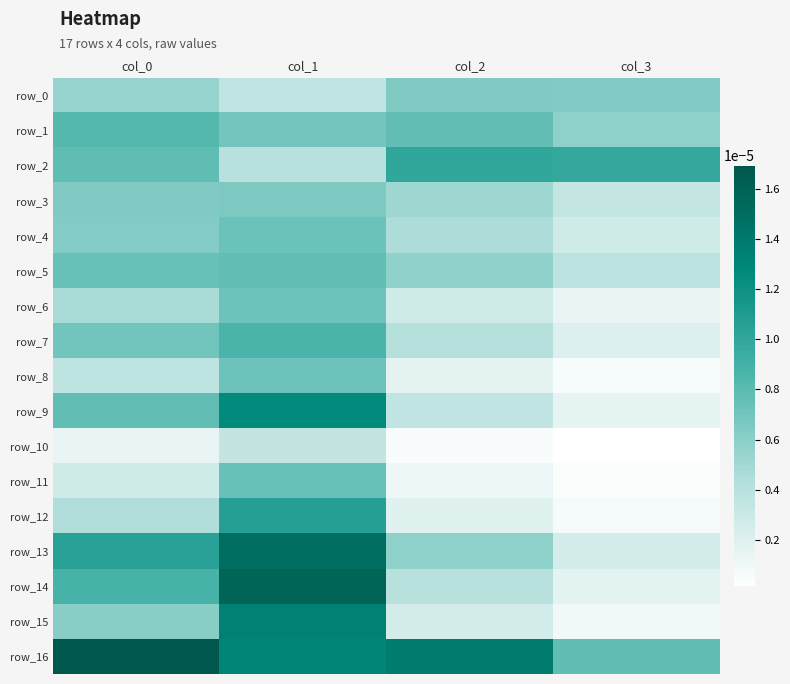

List the series in order of their peak value, lowest first.

row_10, row_0, row_3, row_6, row_8, row_4, row_11, row_5, row_1, row_7, row_2, row_12, row_9, row_15, row_13, row_14, row_16